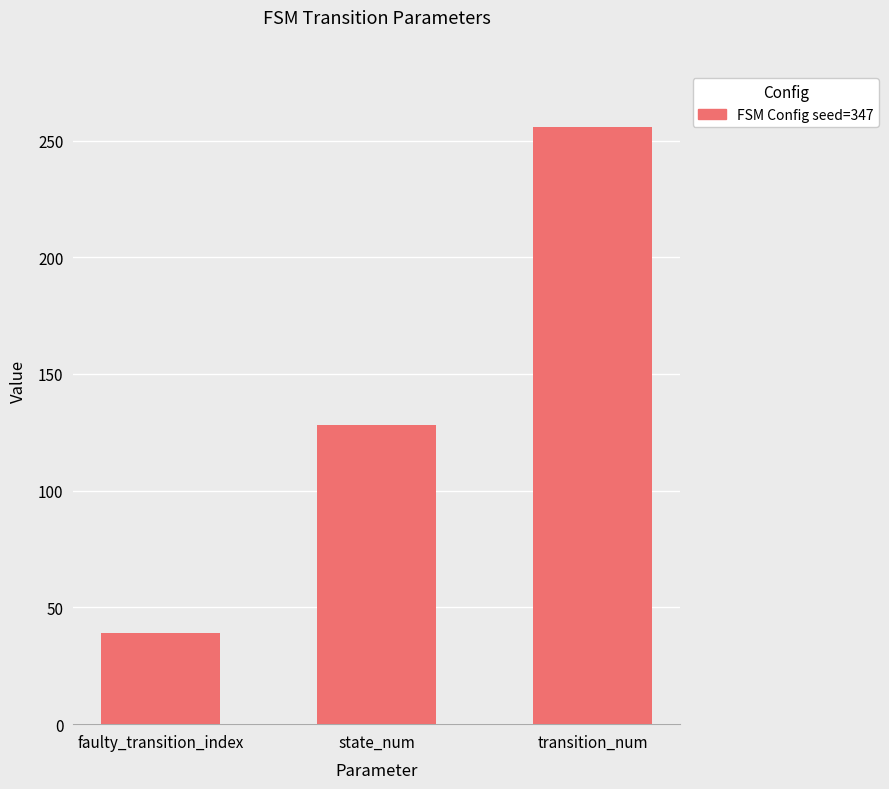

At which category does the chart reach its peak across all series?

transition_num